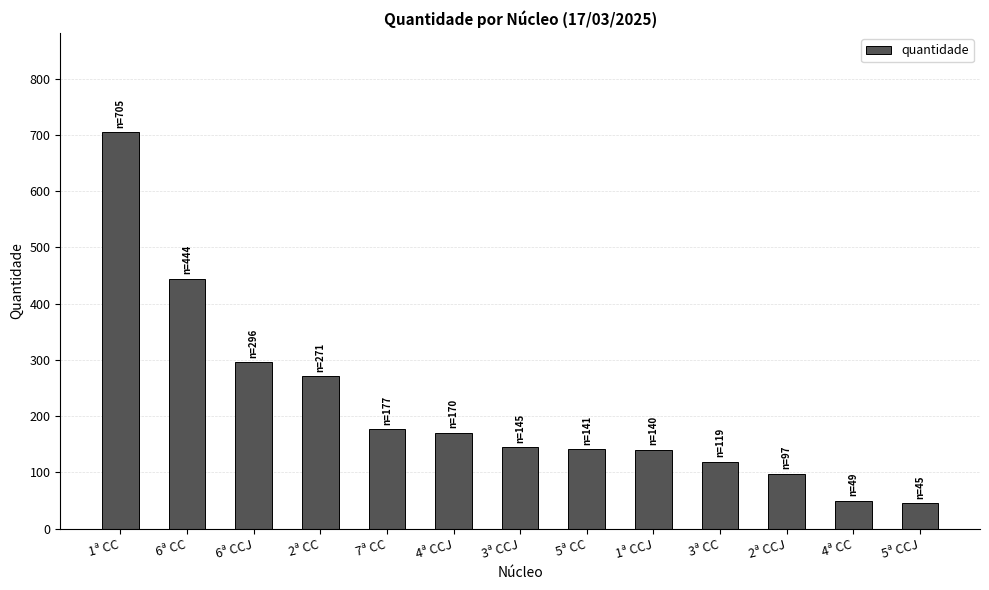

What is the difference between the maximum and minimum values?

660